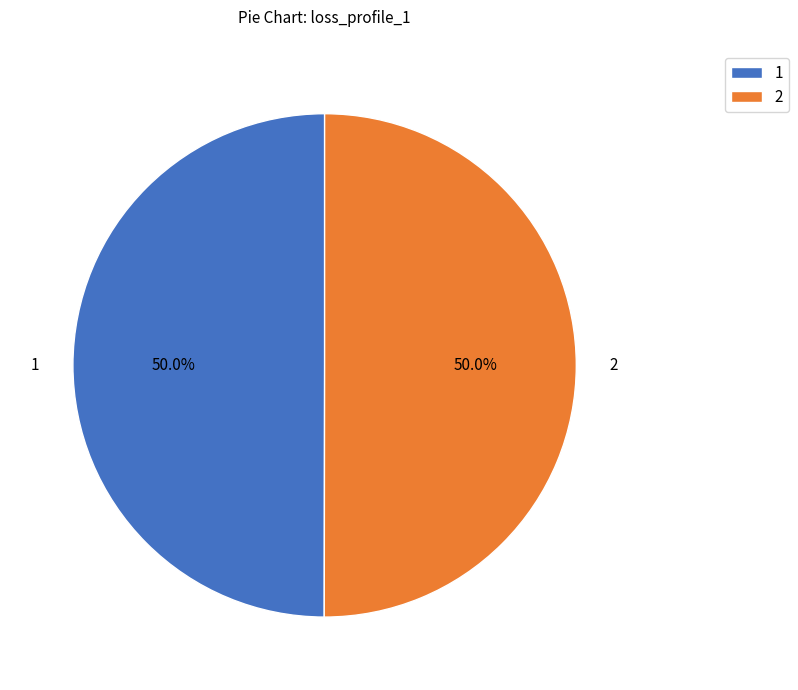

What is the total percentage of 2 and 1?

100.0%